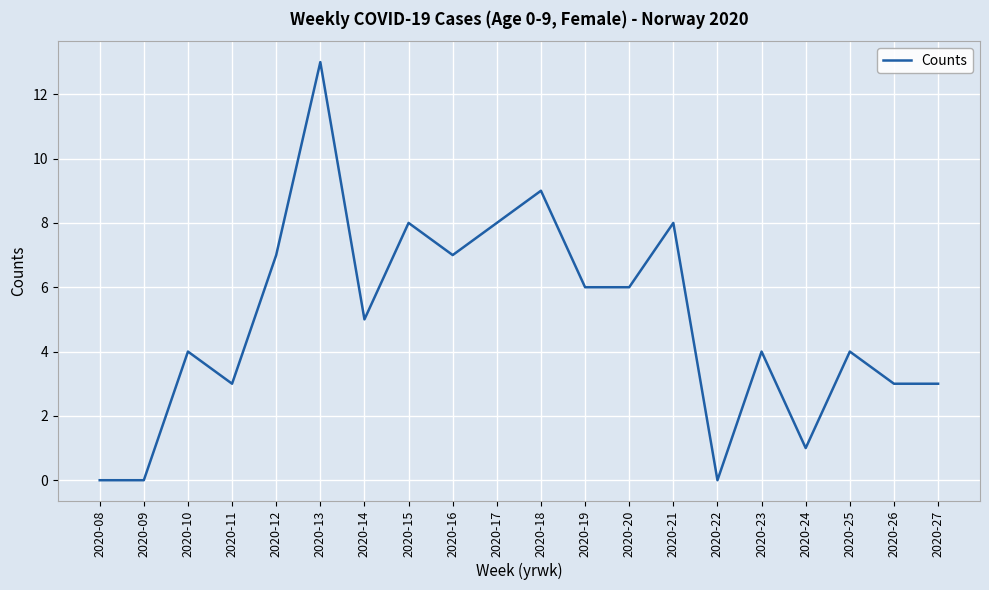

What is the difference between the values at 2020-09 and 2020-27?

3